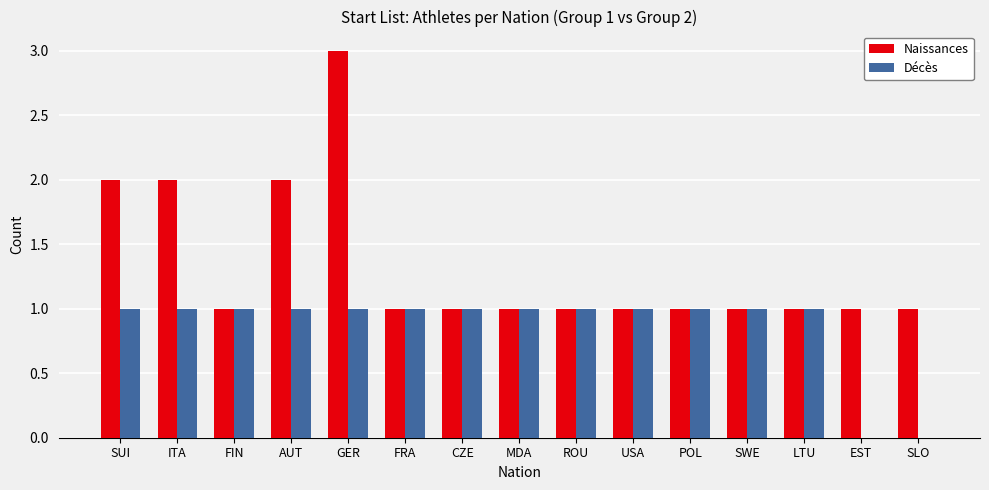

What is the average value of the Décès series?

1